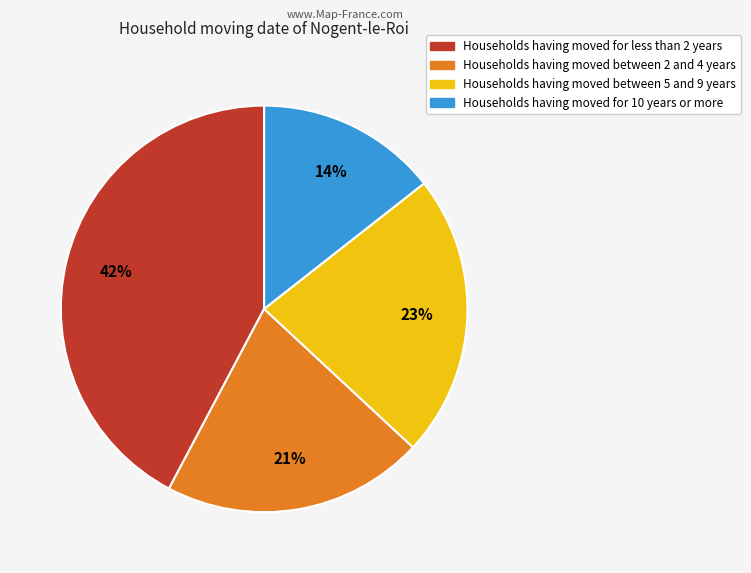

Is there any slice that represents more than half of the pie?

No